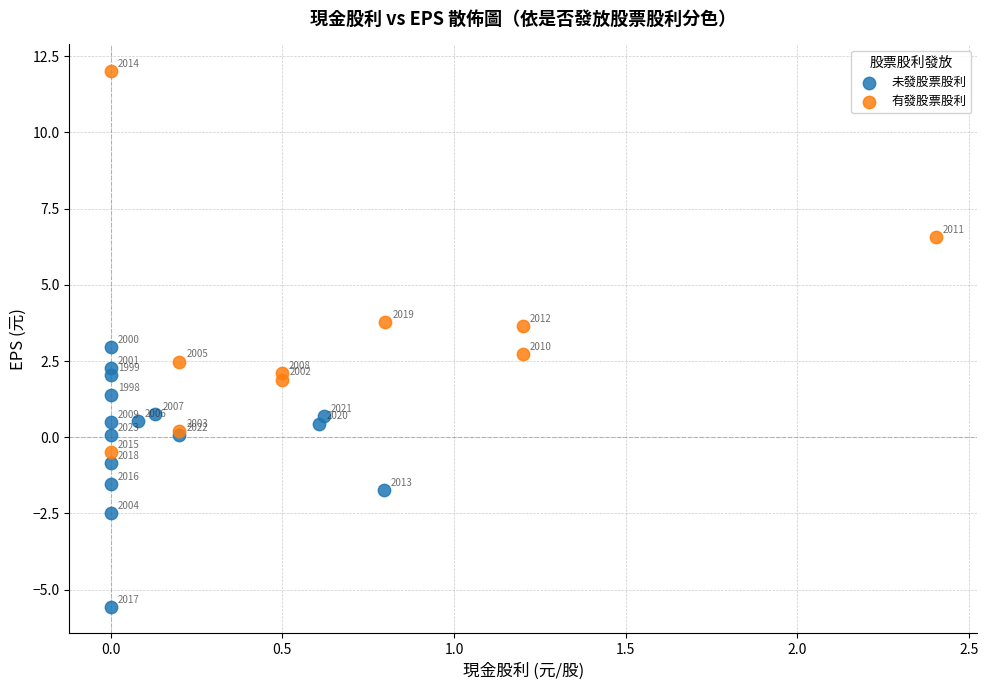

Which series reaches the minimum Y coordinate?

未發股票股利